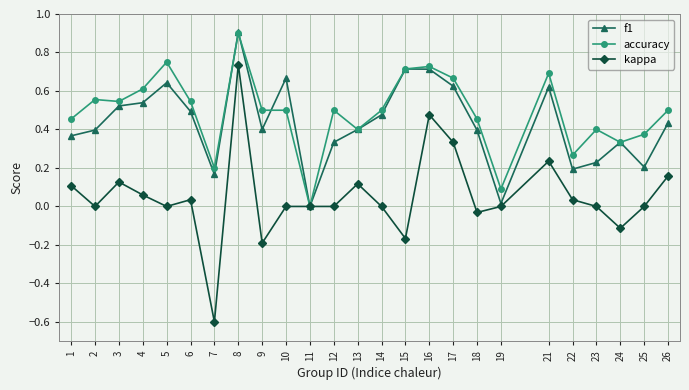

Which series has the widest spread of values?

kappa